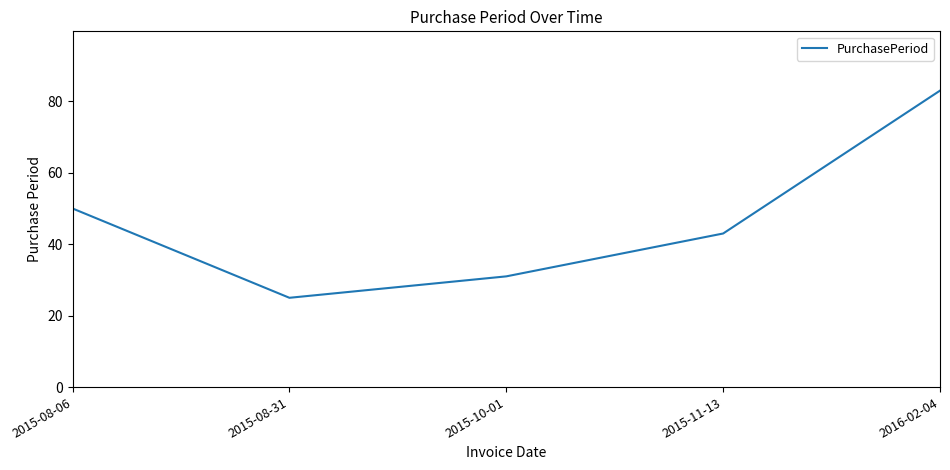

Where is the first local minimum?

2015-08-31